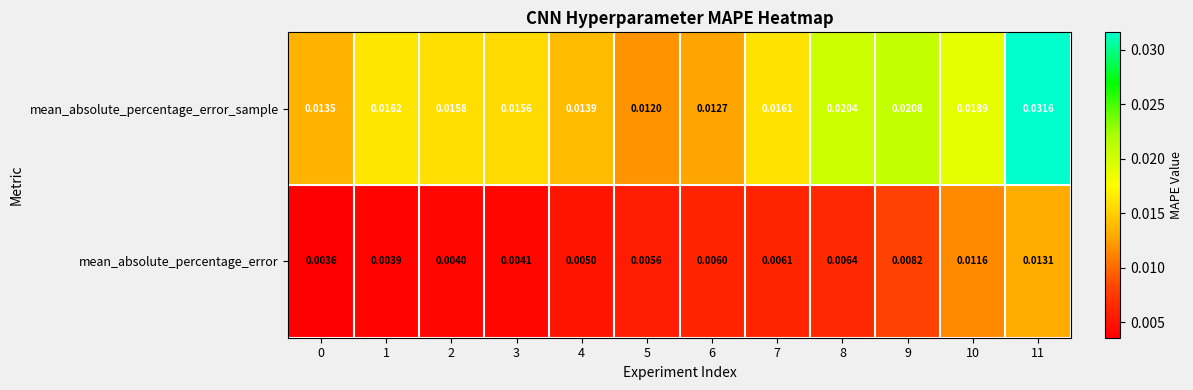

Which series has the widest spread of values?

mean_absolute_percentage_error_sample